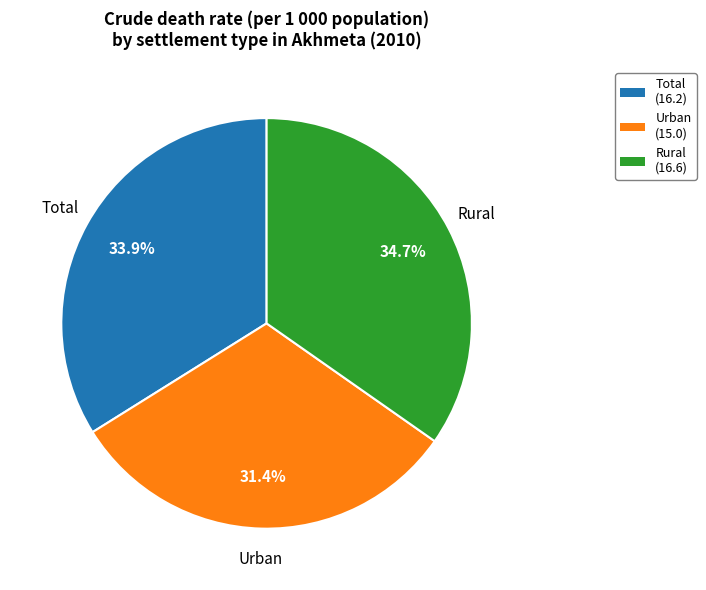

Approximately how many times larger is the value at Total compared to Urban?

1.1